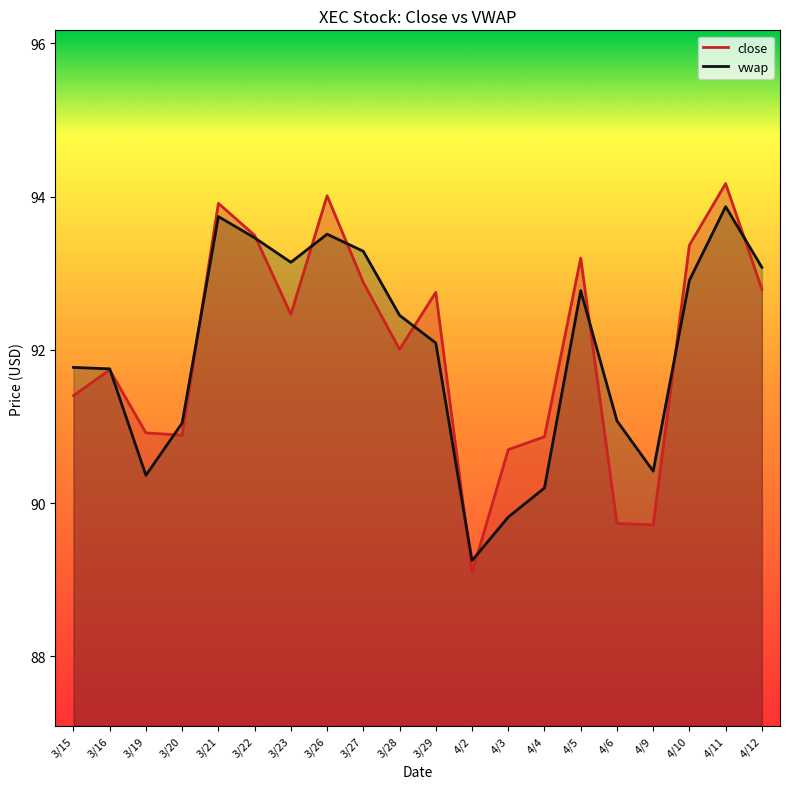

At how many categories does at least one series exceed 90?

19